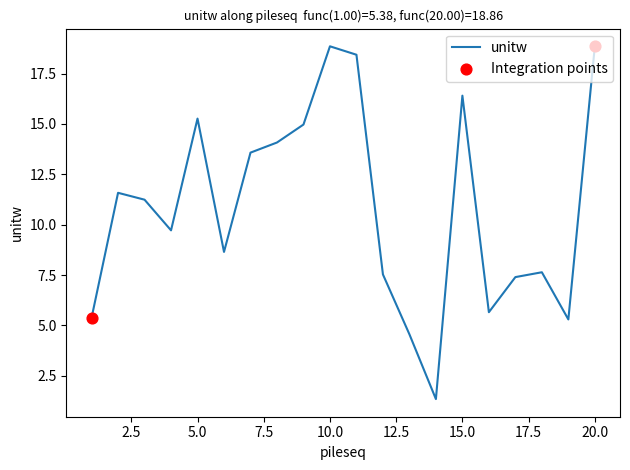

What is the minimum value shown in the chart?

1.3